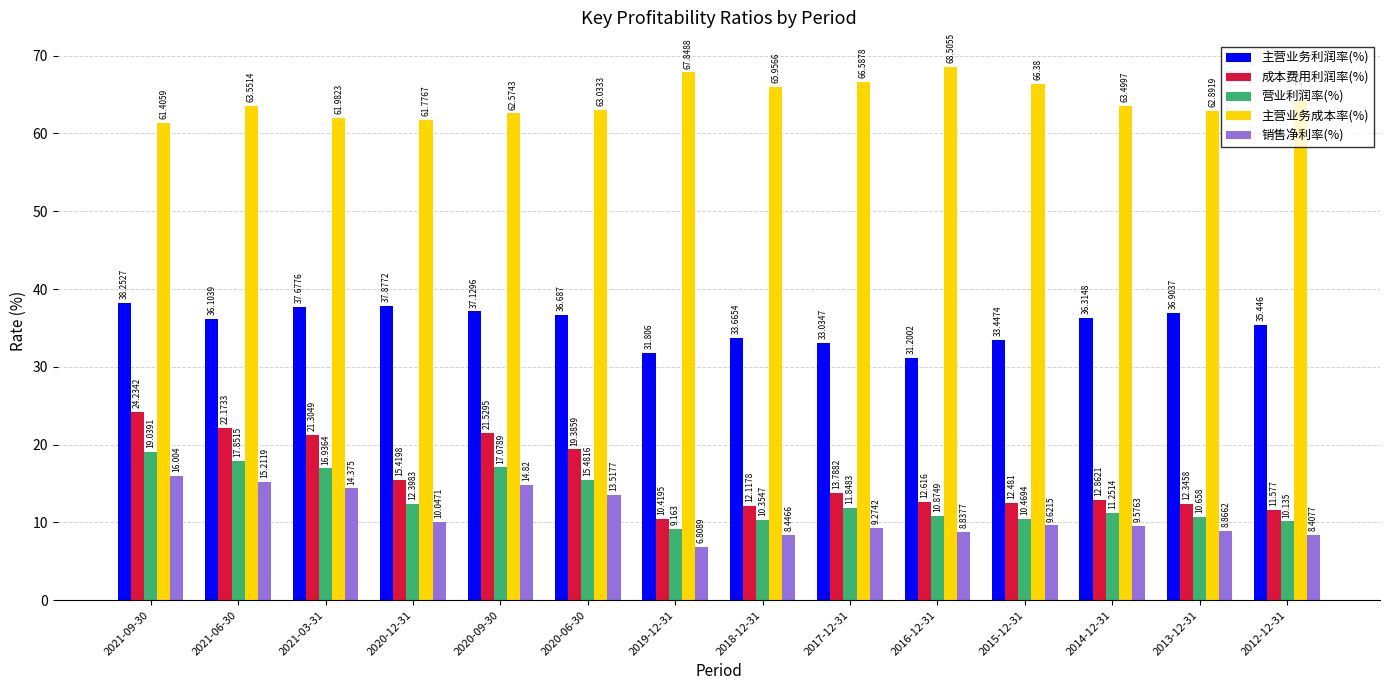

Does the chart contain stacked bars?

No